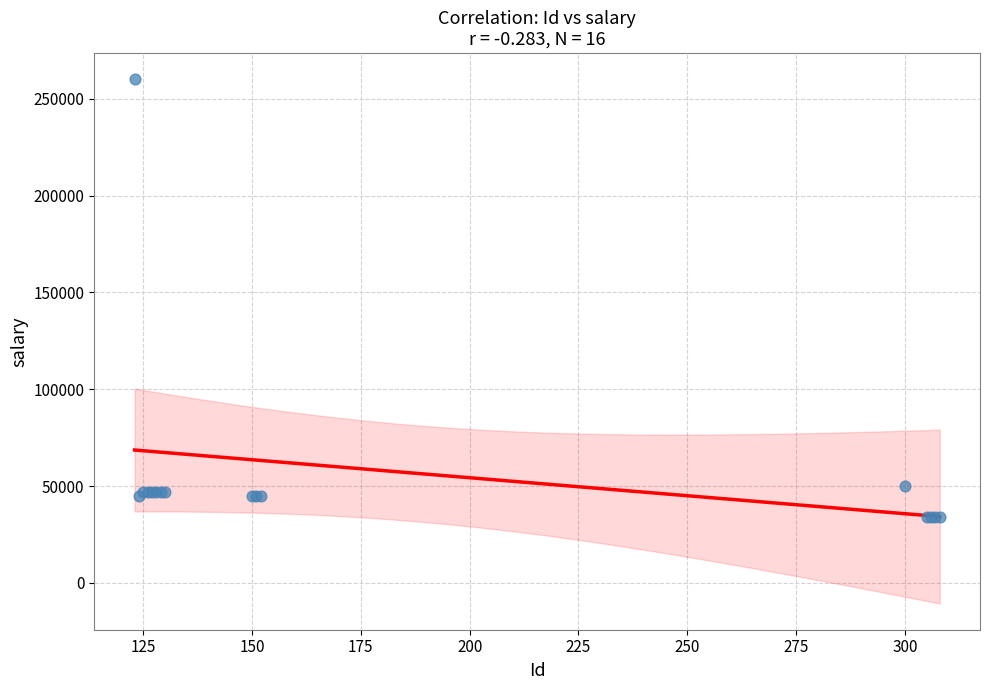

What Y value in the scatter plot is closest to 147000?

50000